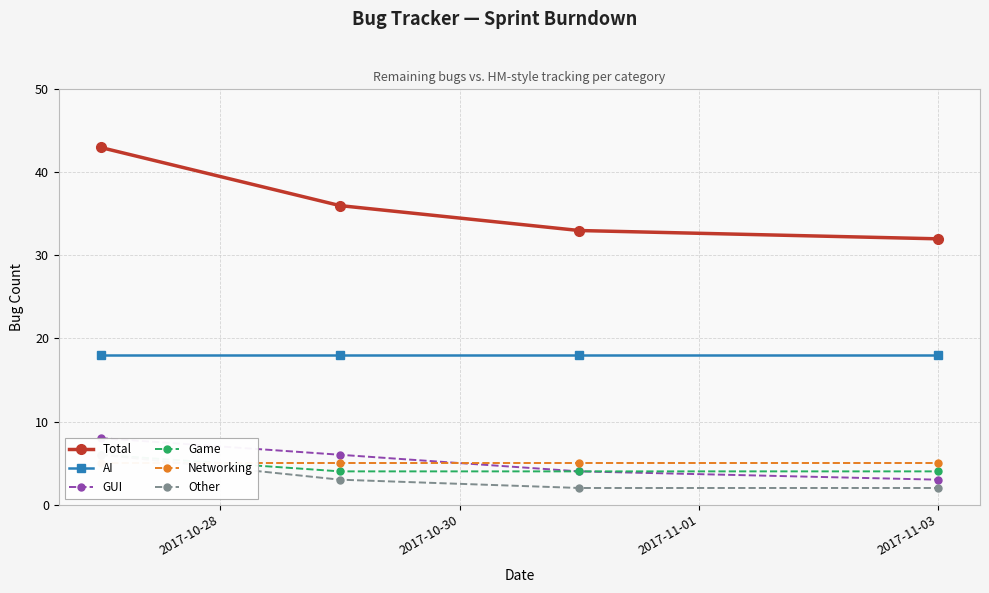

What is the average value of the Networking series?

5